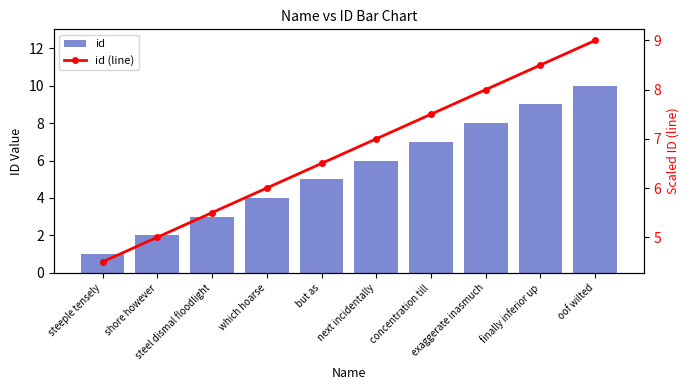

How many data points in id (line) are above 7?

4